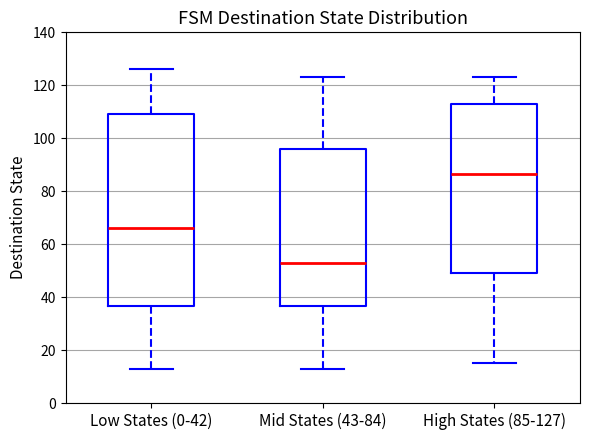

Reading left to right, transcribe this box plot: for each box, give where its median line is, the range the box spans, and where its two whiskers end, as read against the y-axis. The values are not printed on the chart, so give them approximately, as read against the axis.

Low States (0-42): median 66, box 36 to 110, whiskers 14 to 126
Mid States (43-84): median 54, box 36 to 96, whiskers 14 to 124
High States (85-127): median 86, box 50 to 112, whiskers 16 to 124